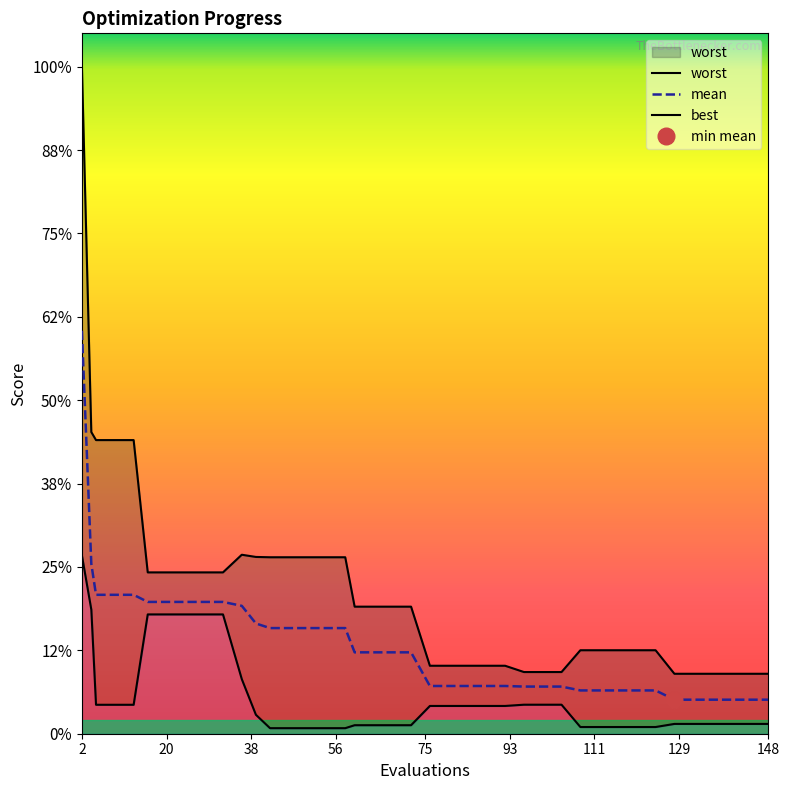

At which label is mean closest to 1?

4